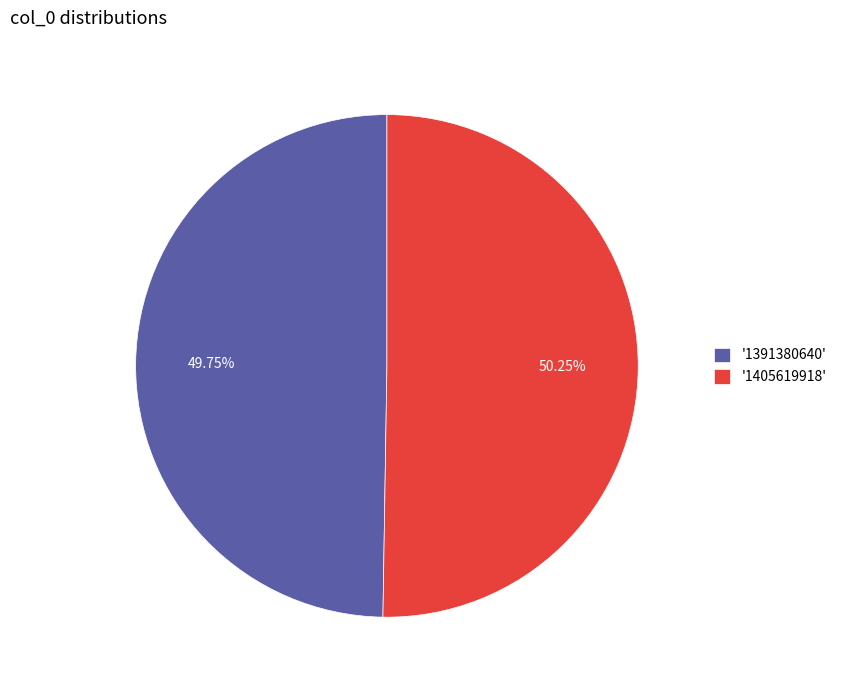

To the nearest percent, what is the average slice percentage?

50%